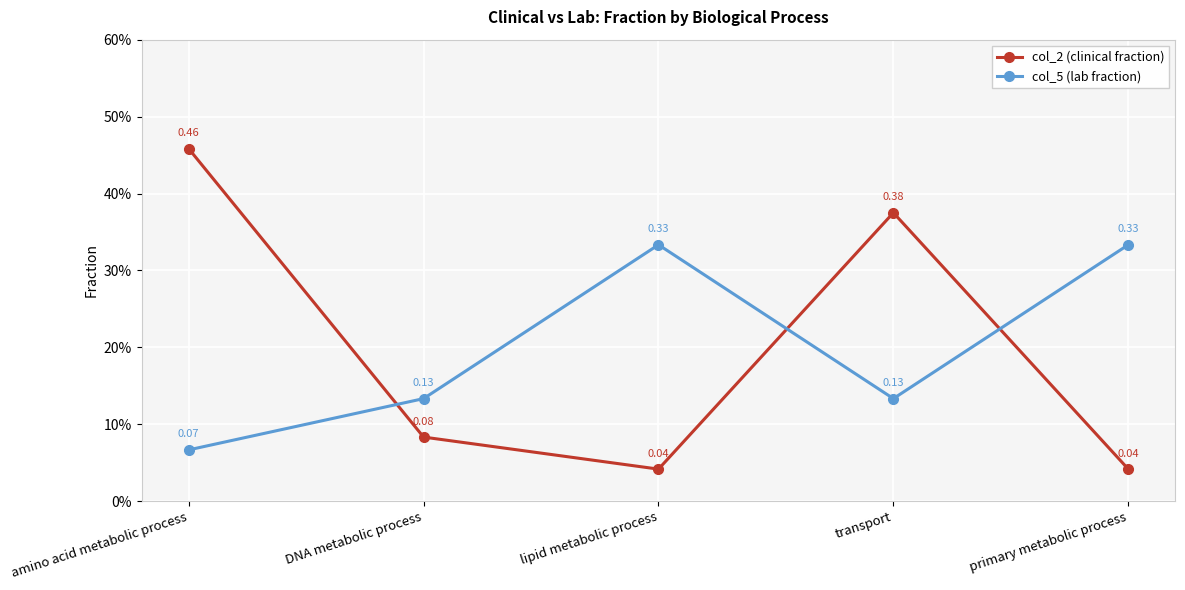

Is this an area chart (filled region under the line)?

No